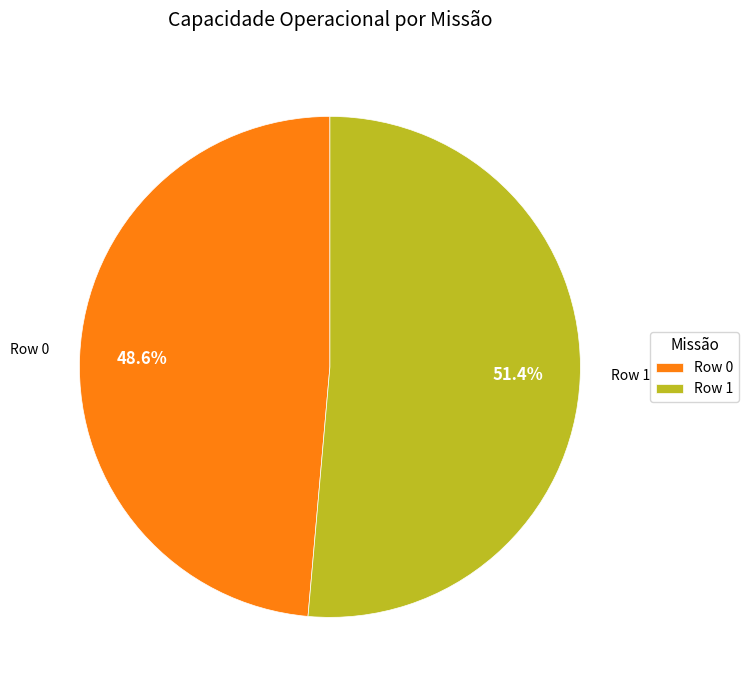

Which category accounts for the majority?

Row 1